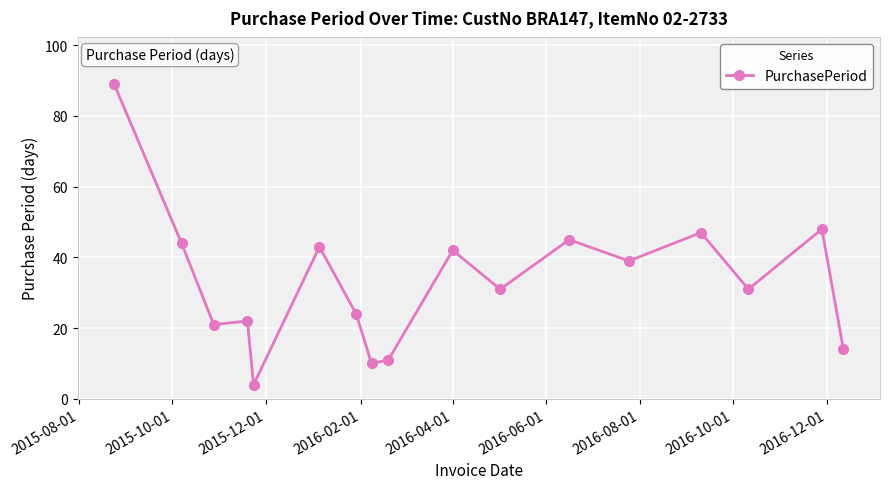

What is the value of the 1st point from the left?

89